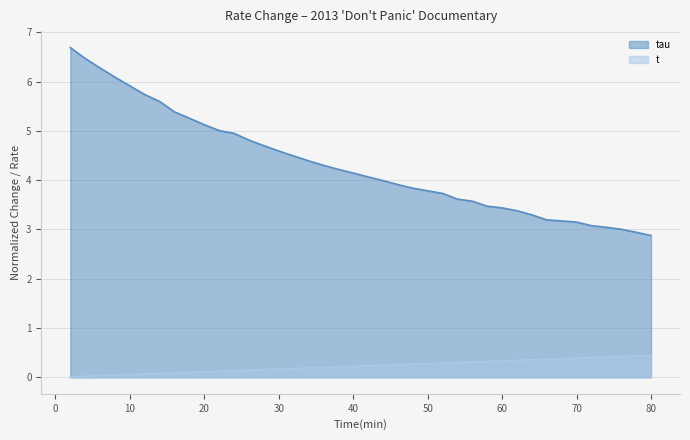

What is the value of the t point at the 16th from the left?

0.2